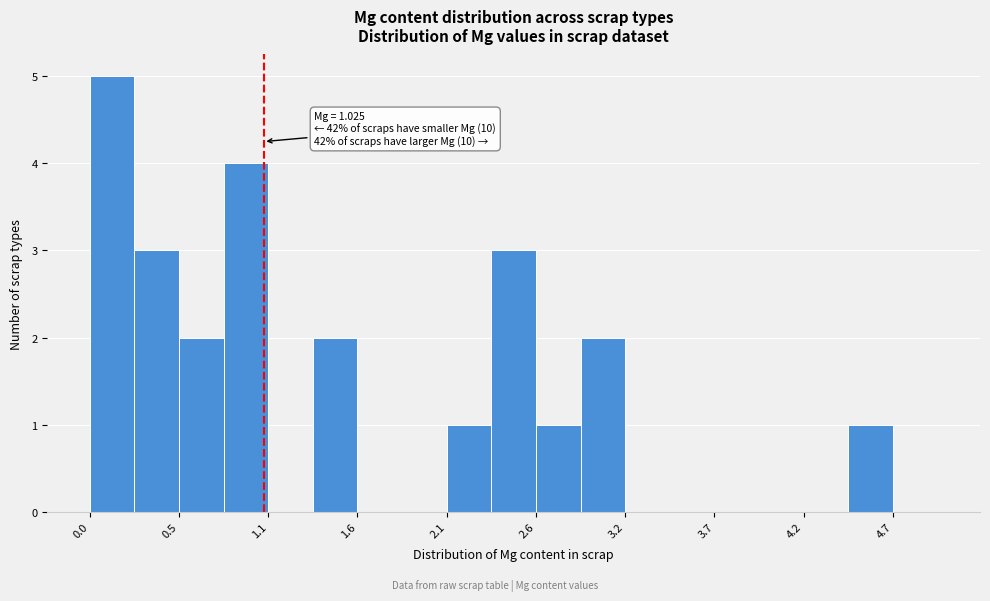

Around what value on the x-axis is the tallest bar? Give the approximate position of its centre, as read against the axis.

0.1